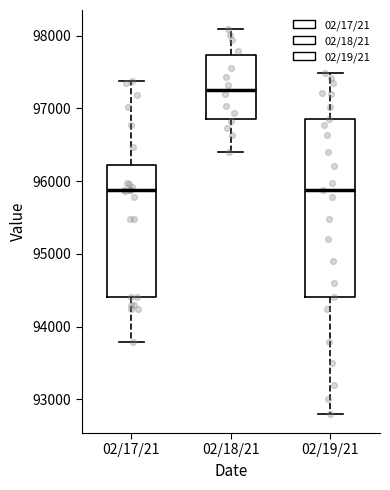

Comparing the boxes themselves (not the whiskers), which one is the tallest?

02/19/21